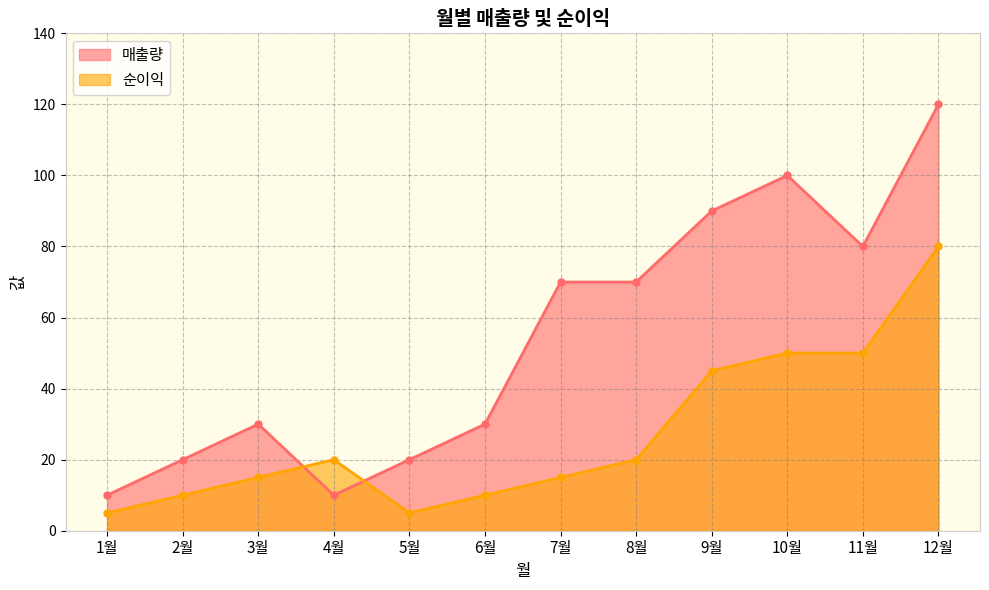

How many interior local valleys does the 순이익 series have?

1